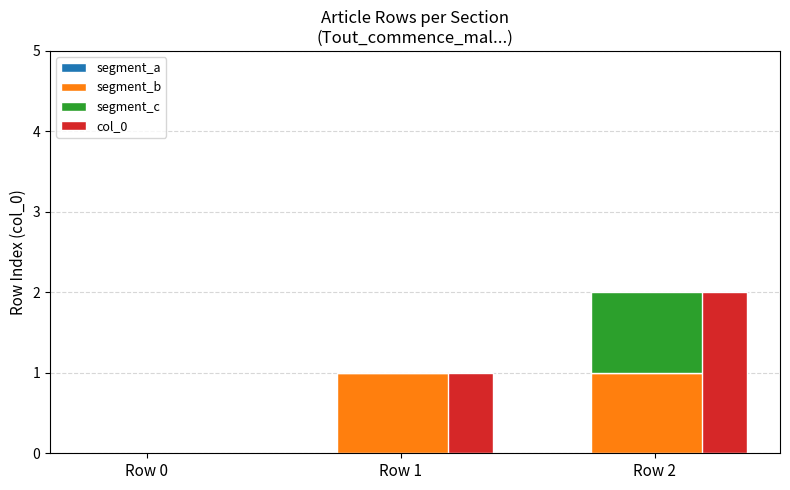

Which has a higher value, Row 0 or Row 1?

Row 0